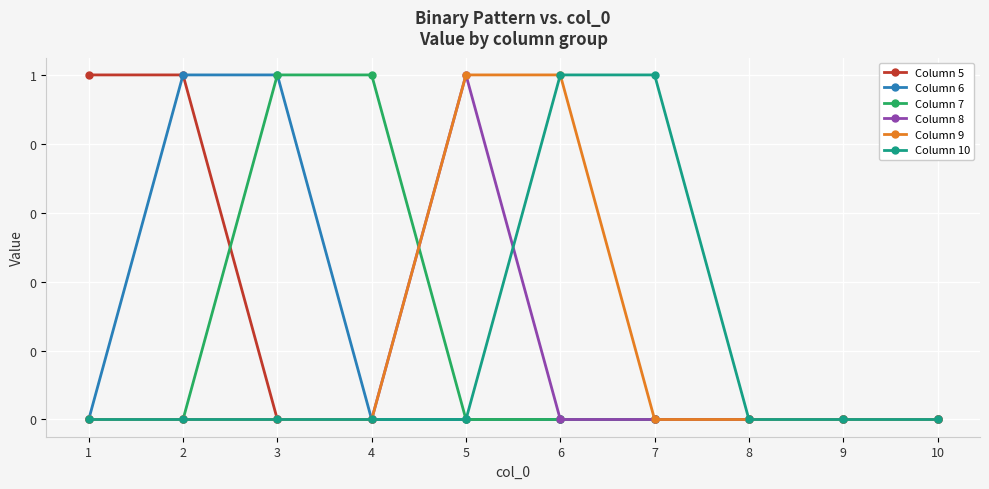

Which label corresponds to the smallest value in the chart?

3